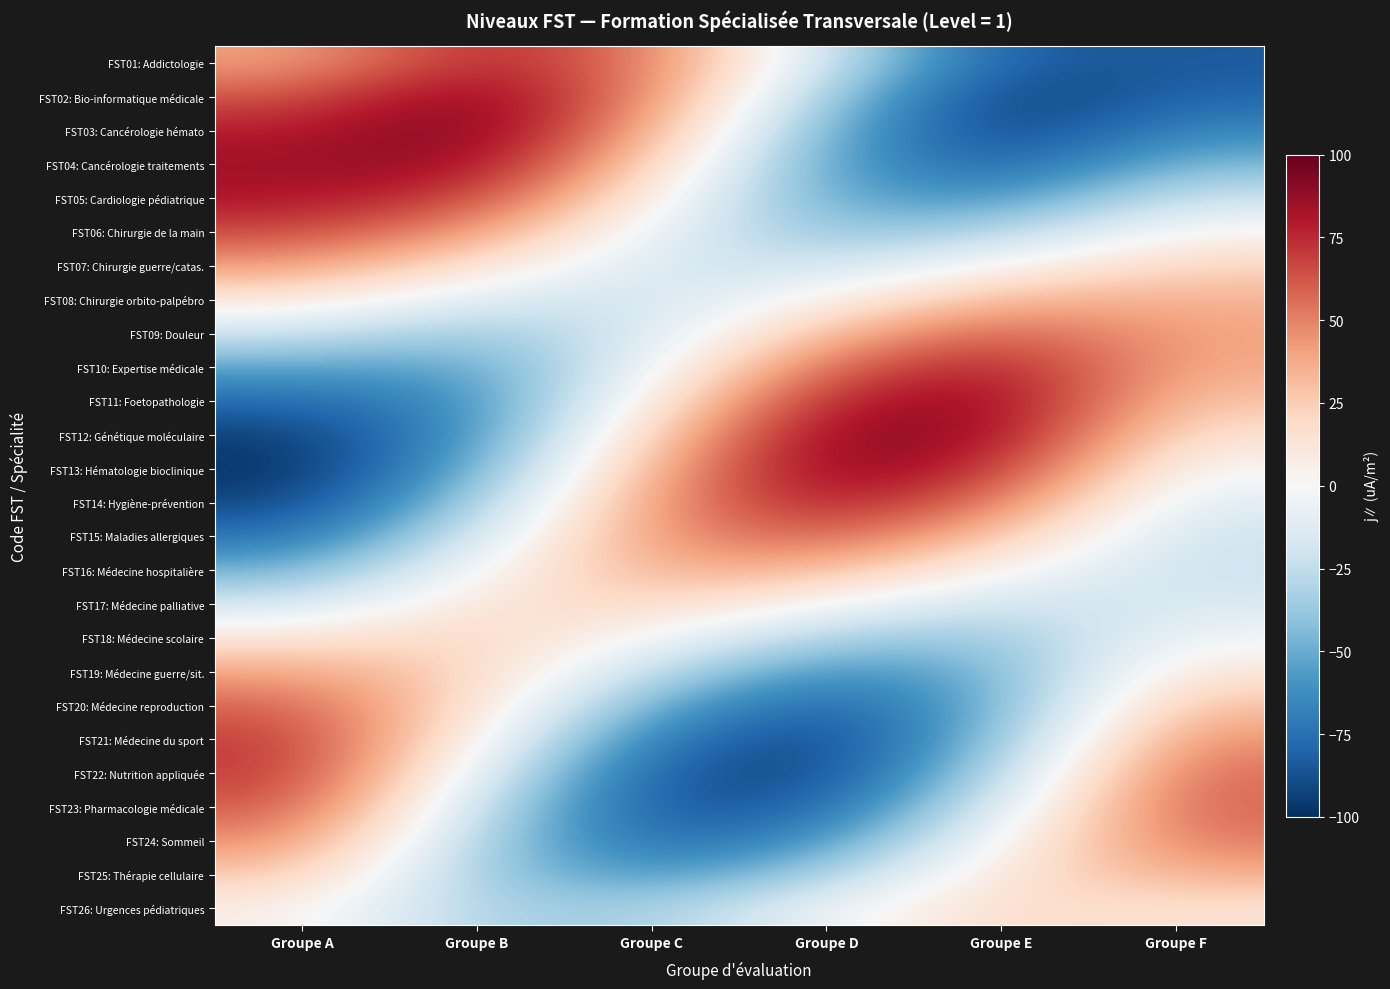

How many distinct data groups are displayed?

26